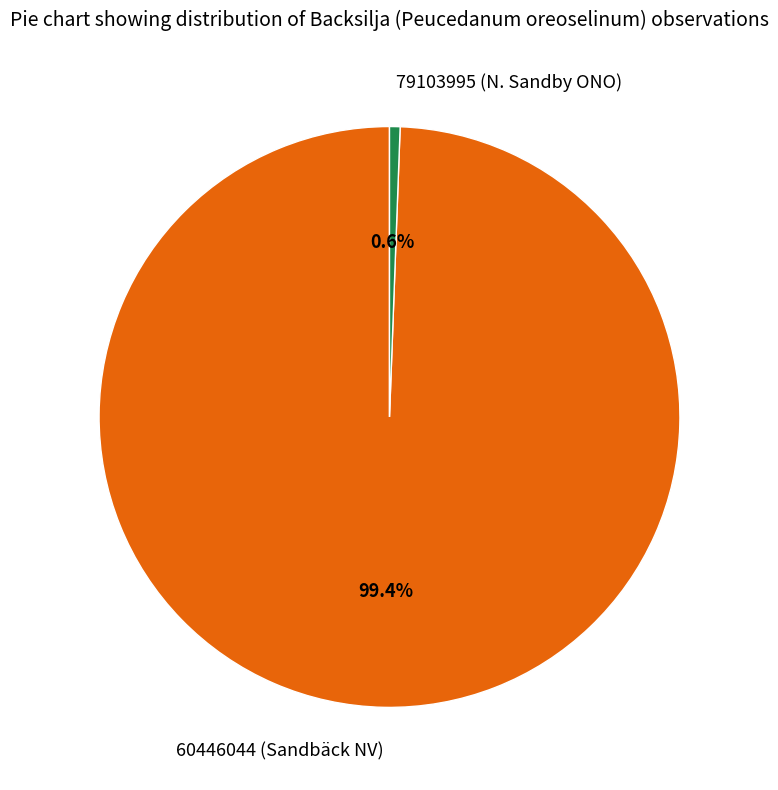

True or false: 60446044 (Sandbäck NV) accounts for 99% of the total.

True